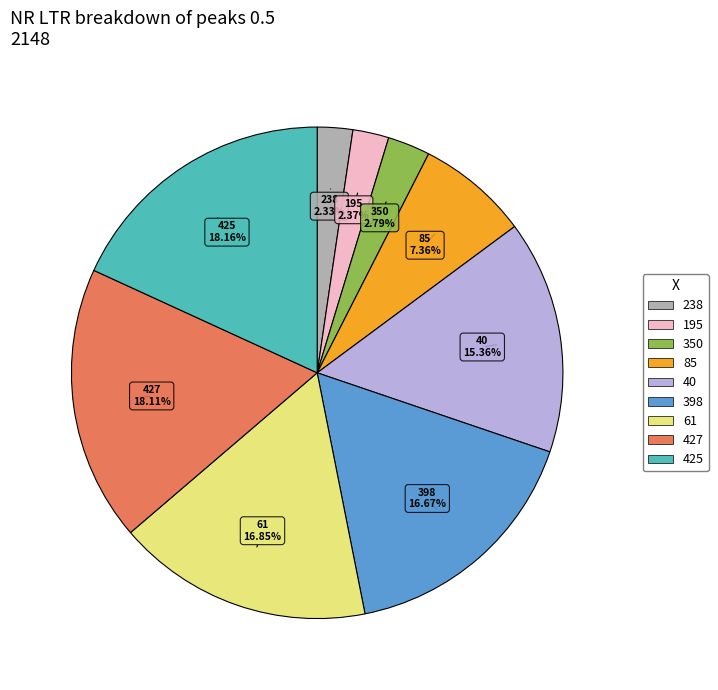

How many slices are in this pie chart?

9